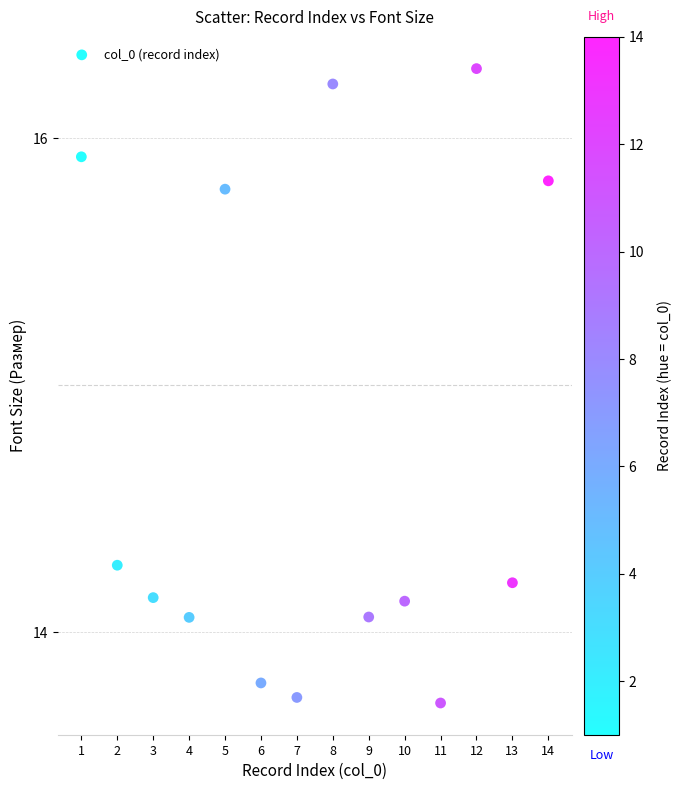

What is the range of Y values (max minus min)?

2.6